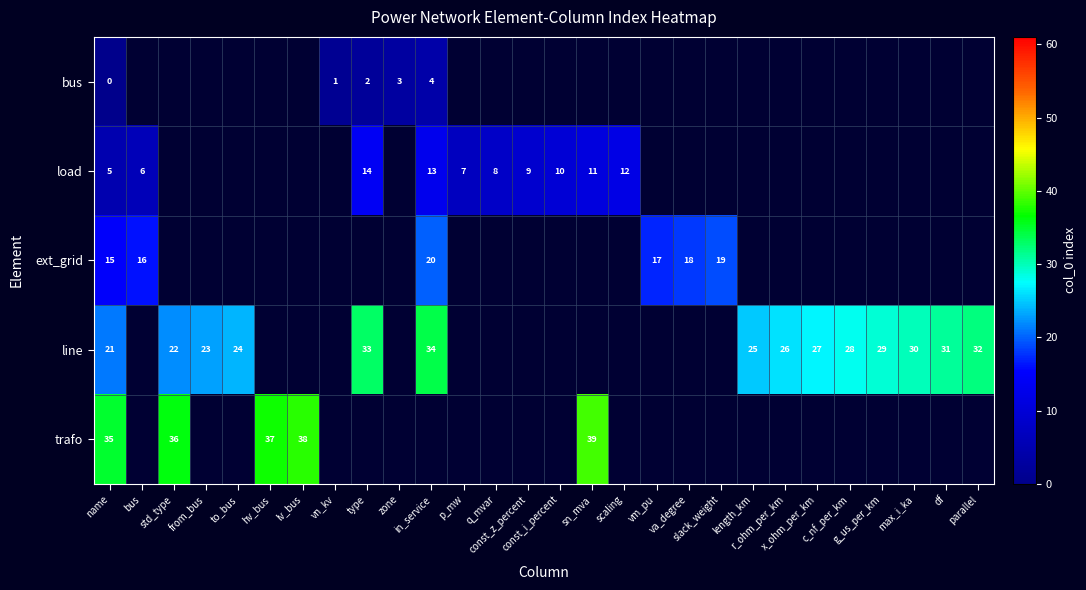

At which label is bus closest to 2?

type